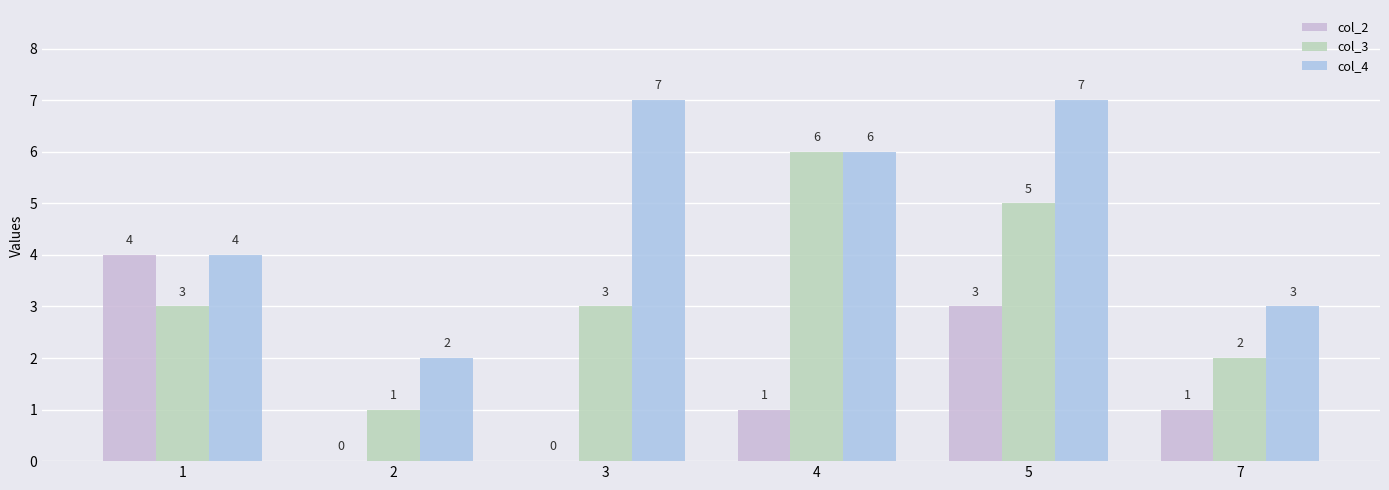

Does the chart contain stacked bars?

No